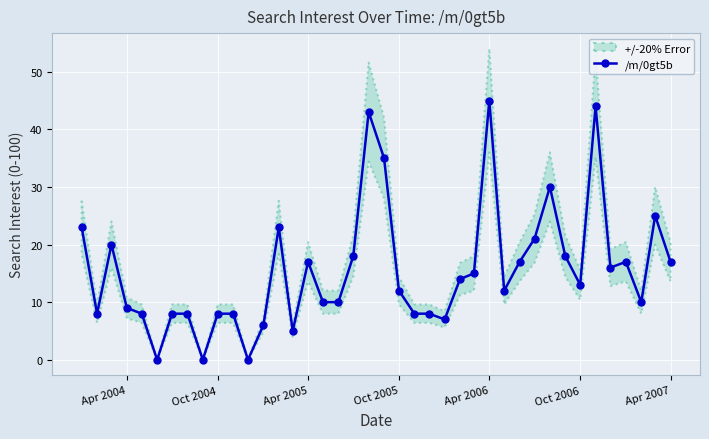

How many values are above zero?

37